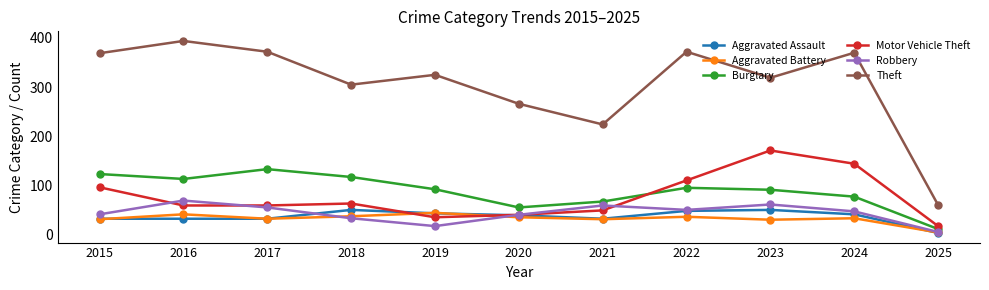

True or false: Burglary has more than 1 interior local peaks.

True